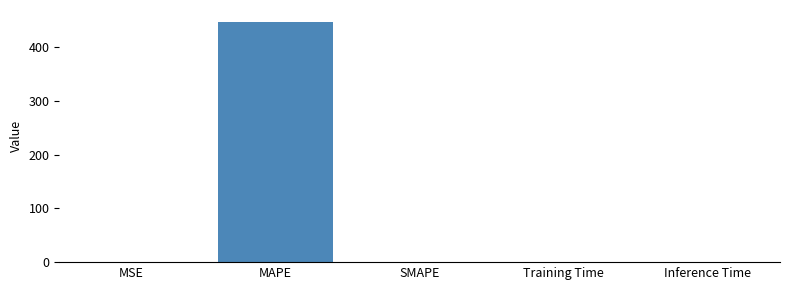

What is the sum of all values?

447.4